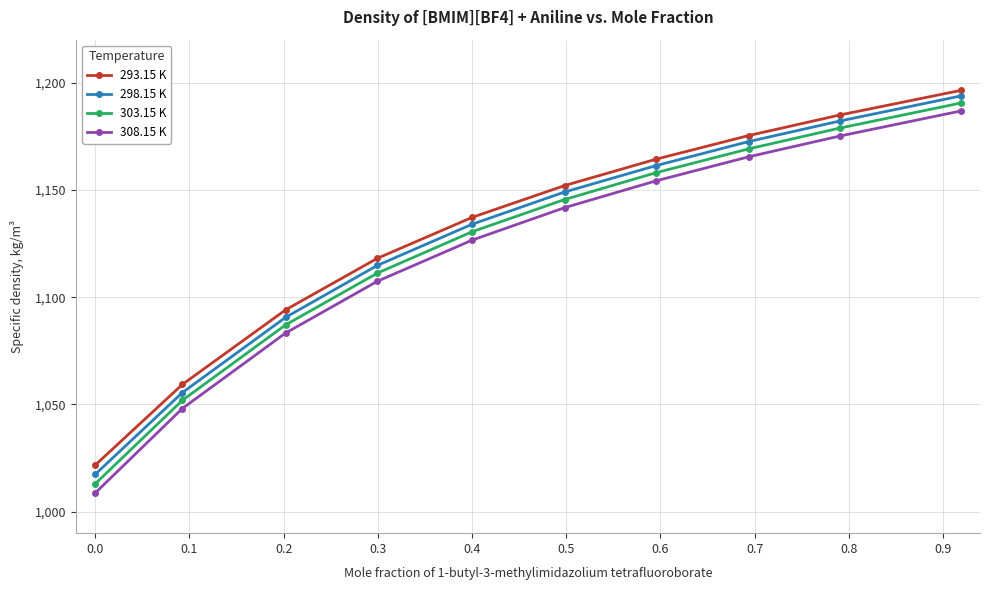

Which series has the largest range (max minus min)?

308.15 K